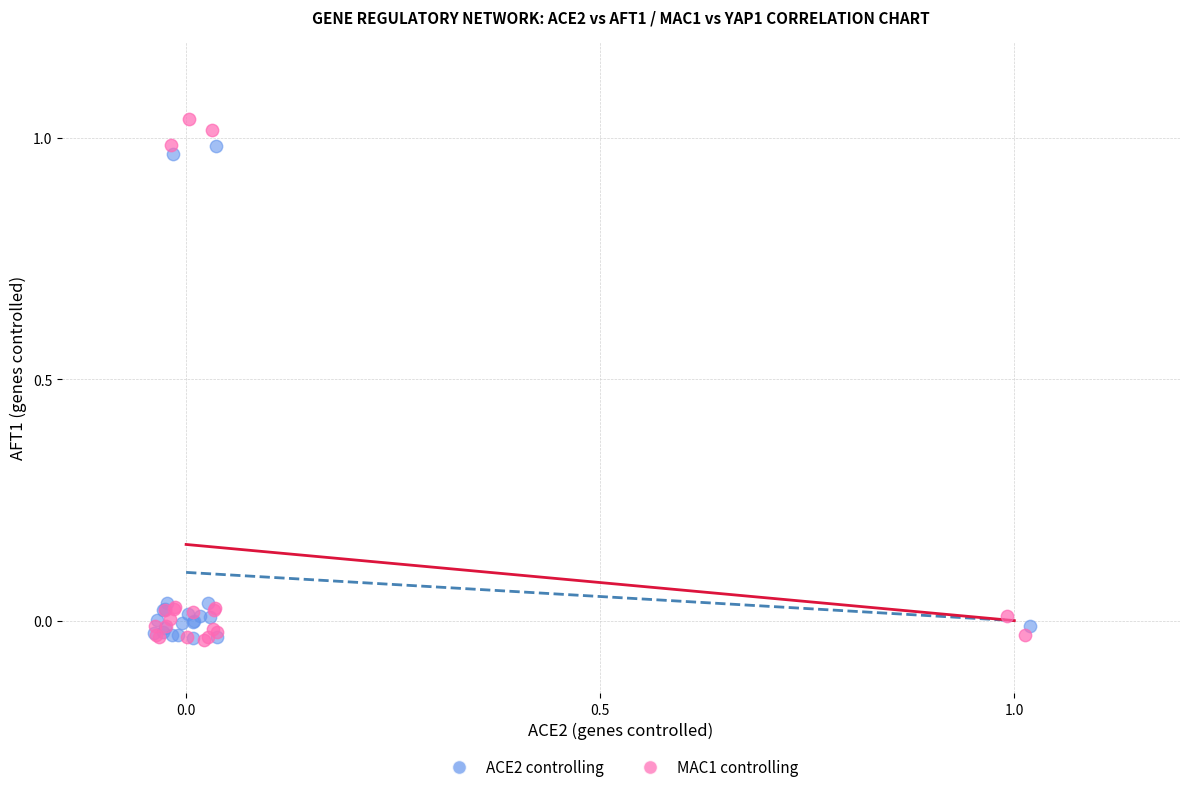

Which series reaches the maximum Y coordinate?

MAC1 controlling